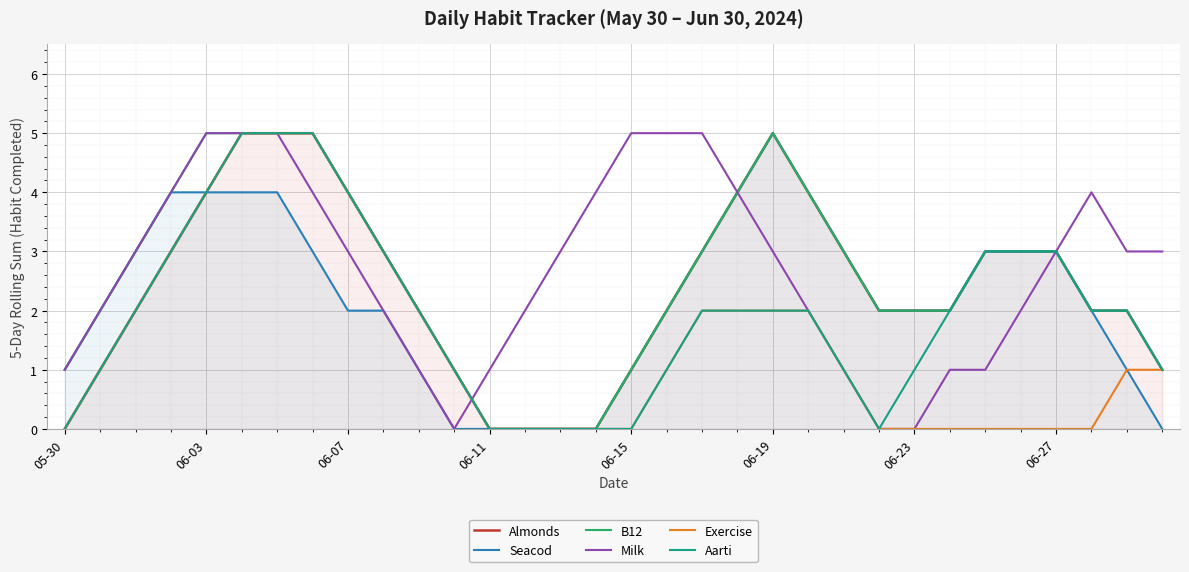

Reading left to right, list all the values displayed in this chart.

Almonds: 0	1	2	3	4	5	5	5	4	3	2	1	0	0	0	0	1	2	3	4	5	4	3	2	2	2	3	3	3	2	2	1
Seacod: 1	2	3	4	4	4	4	3	2	2	1	0	0	0	0	0	1	2	3	4	5	4	3	2	2	2	3	3	3	2	1	0
B12: 1	2	3	4	5	5	5	5	4	3	2	1	0	0	0	0	1	2	3	4	5	4	3	2	2	2	3	3	3	2	2	1
Milk: 1	2	3	4	5	5	5	4	3	2	1	0	1	2	3	4	5	5	5	4	3	2	1	0	0	1	1	2	3	4	3	3
Exercise: 0	1	2	3	4	5	5	5	4	3	2	1	0	0	0	0	0	1	2	2	2	2	1	0	0	0	0	0	0	0	1	1
Aarti: 0	1	2	3	4	5	5	5	4	3	2	1	0	0	0	0	0	1	2	2	2	2	1	0	1	2	3	3	3	2	2	1